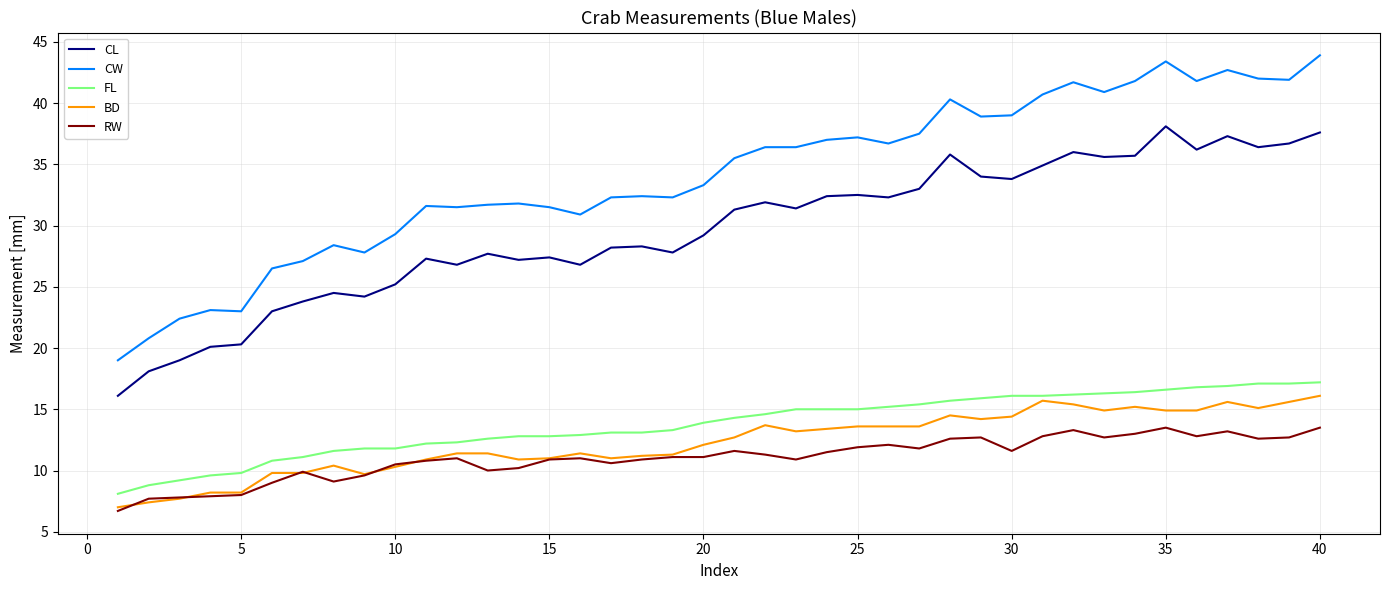

Which series has the largest range (max minus min)?

CW